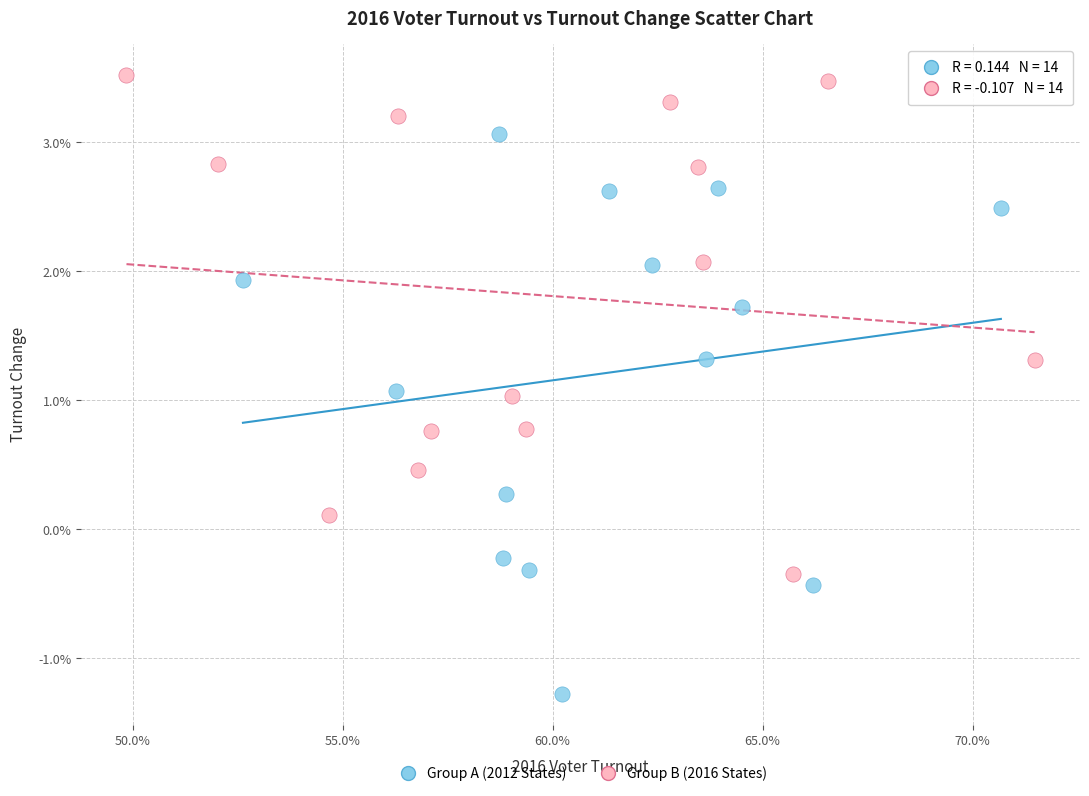

What are all the series names shown in the legend?

Group A (2012 States), Group B (2016 States)